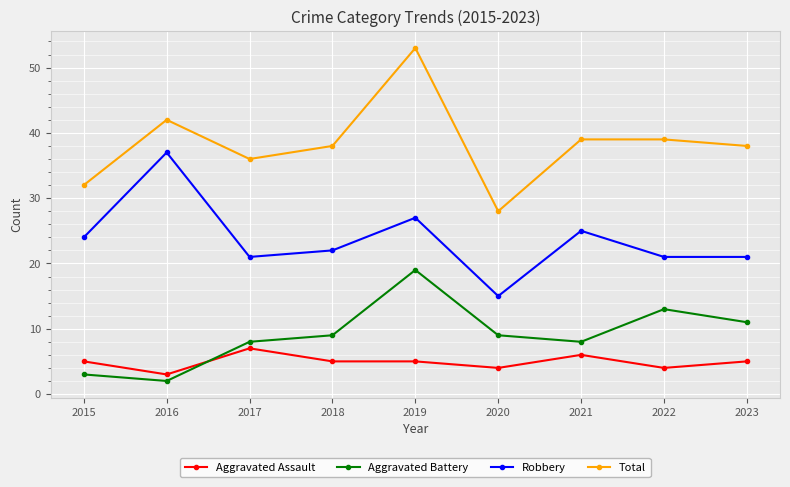

The value of Aggravated Battery at 2019 is 32. True or false?

False